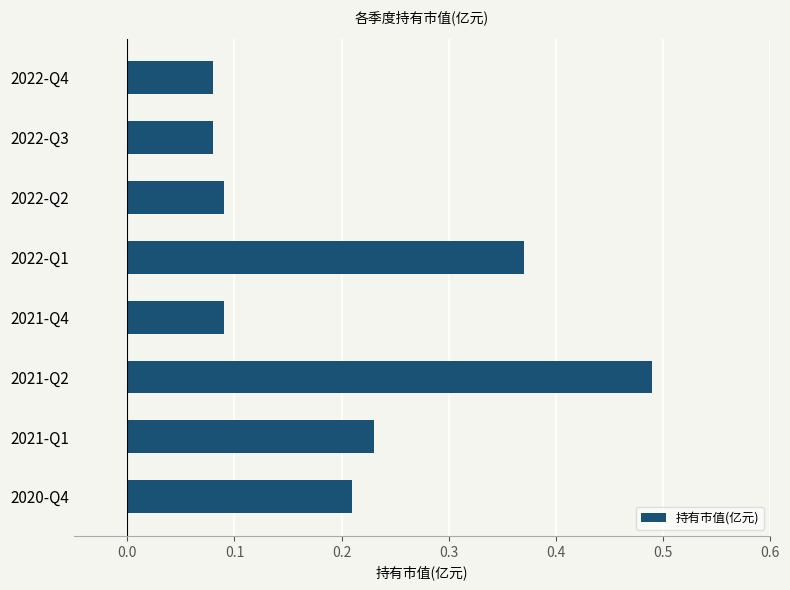

Are the bars grouped side by side (vs. stacked)?

No